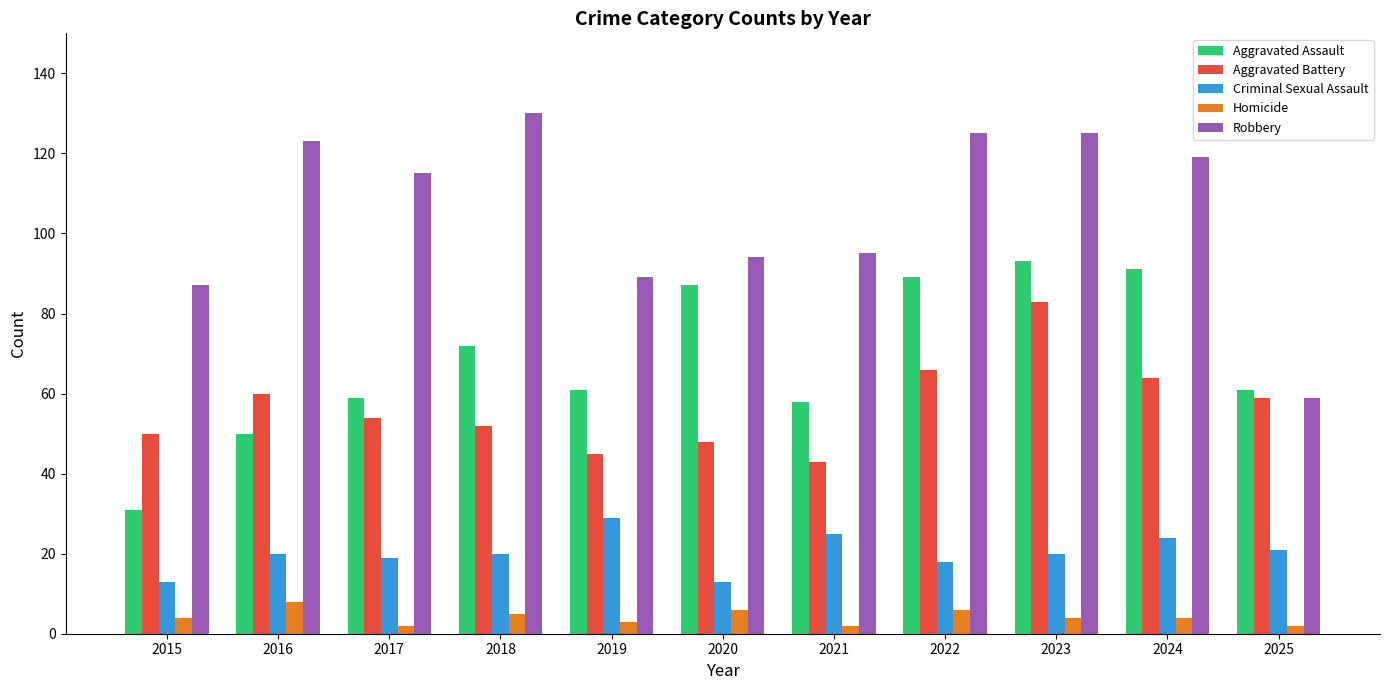

Does the chart contain any negative values?

No